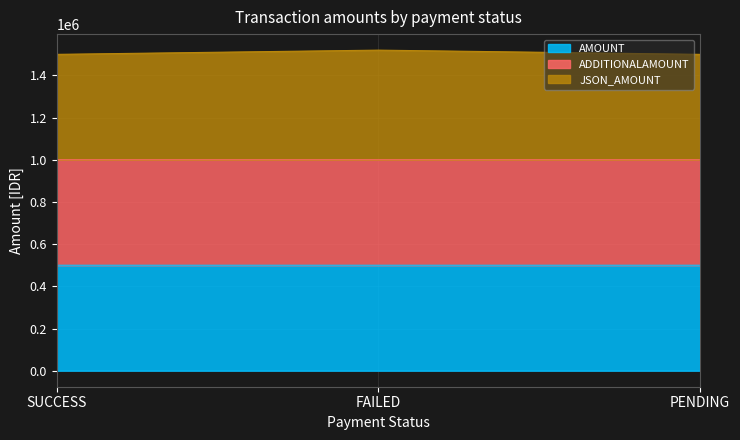

What is the difference between the JSON_AMOUNT values at PENDING and SUCCESS?

3.0